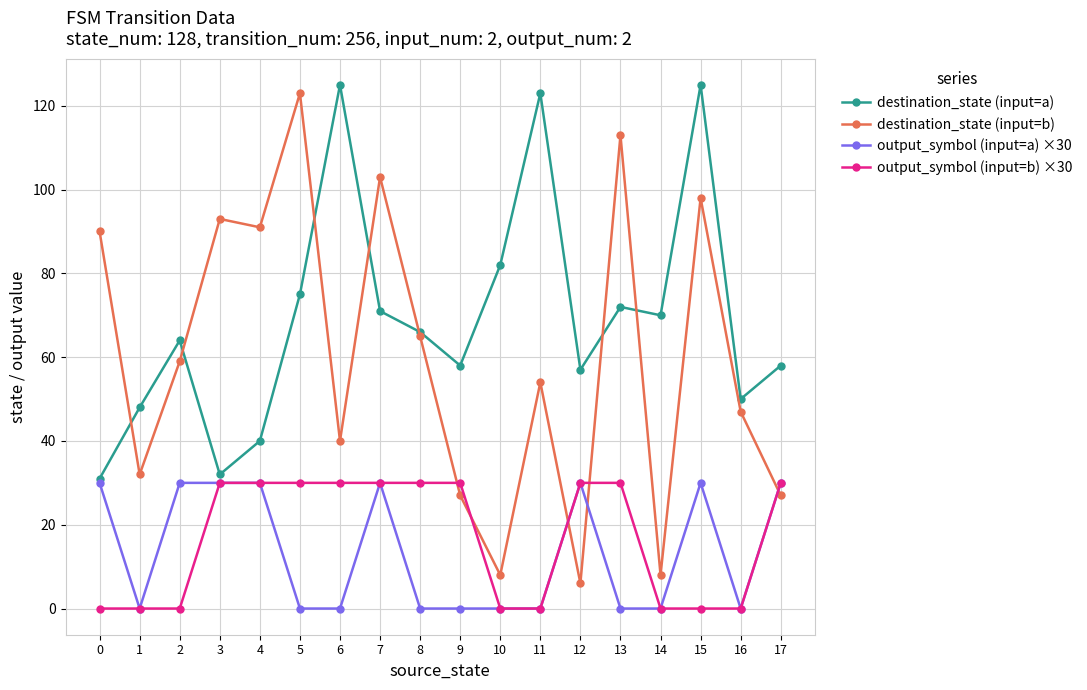

What is the spread (max minus min) of values at 17?

31